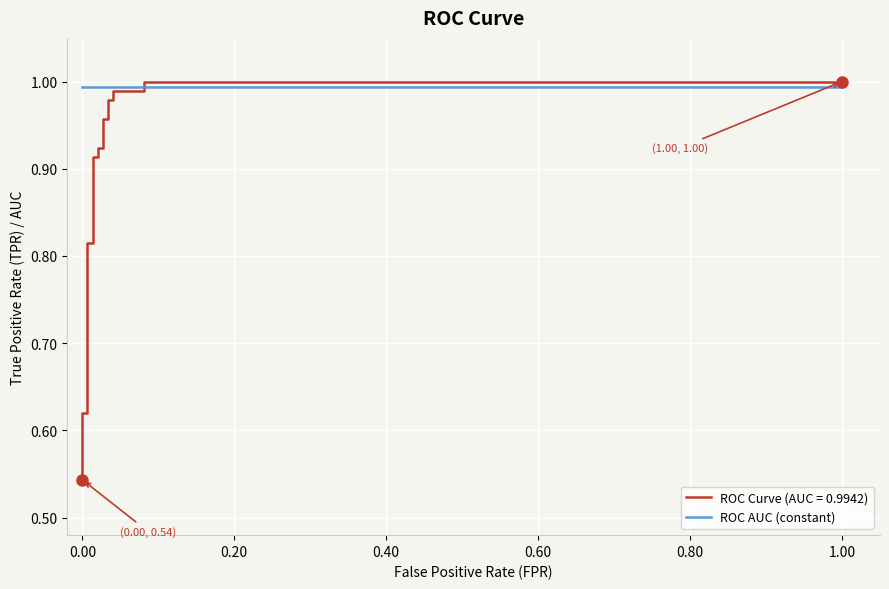

How many categories are shown in the chart?

19